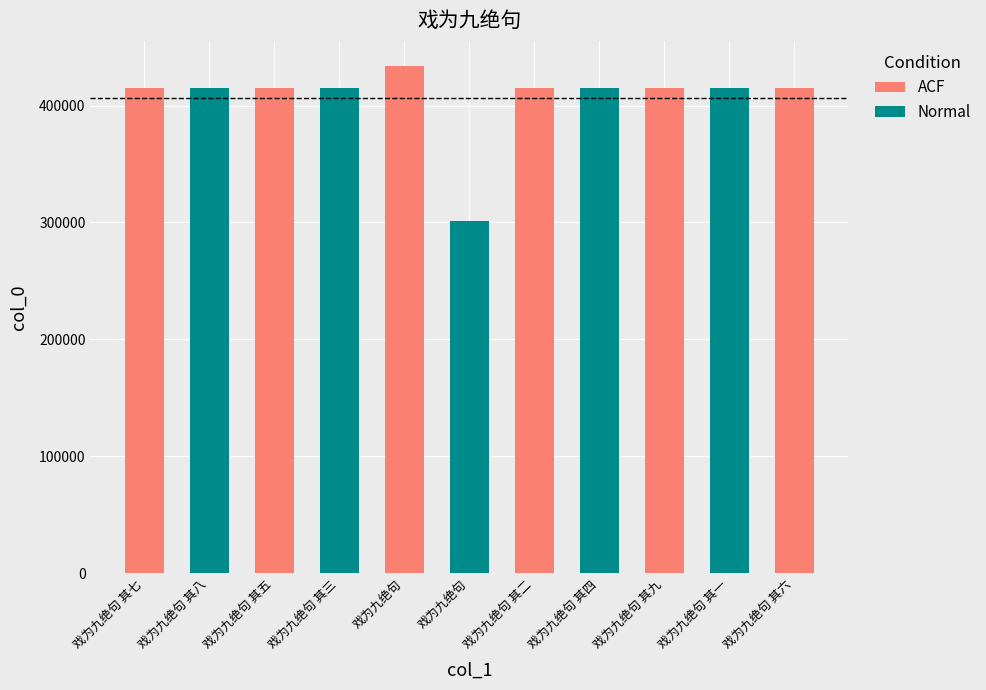

True or false: the data shows 557297 at 戏为九绝句 其八.

False